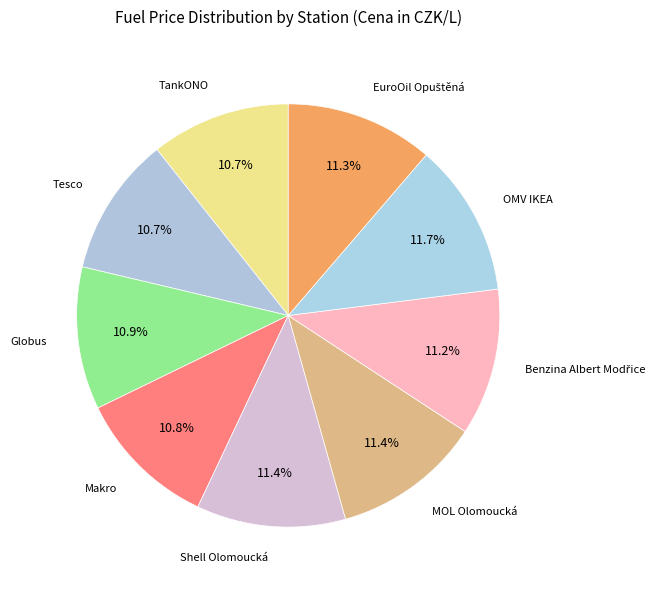

Is the sum of TankONO and Shell Olomoucká greater than half?

No